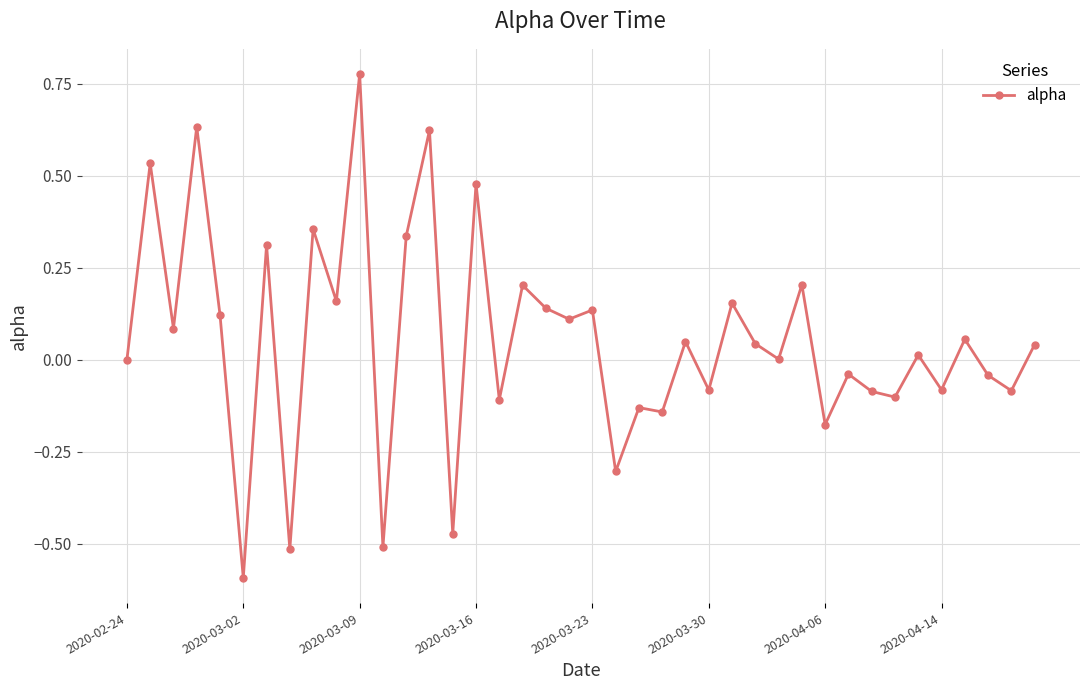

How many data points does each series have?

40